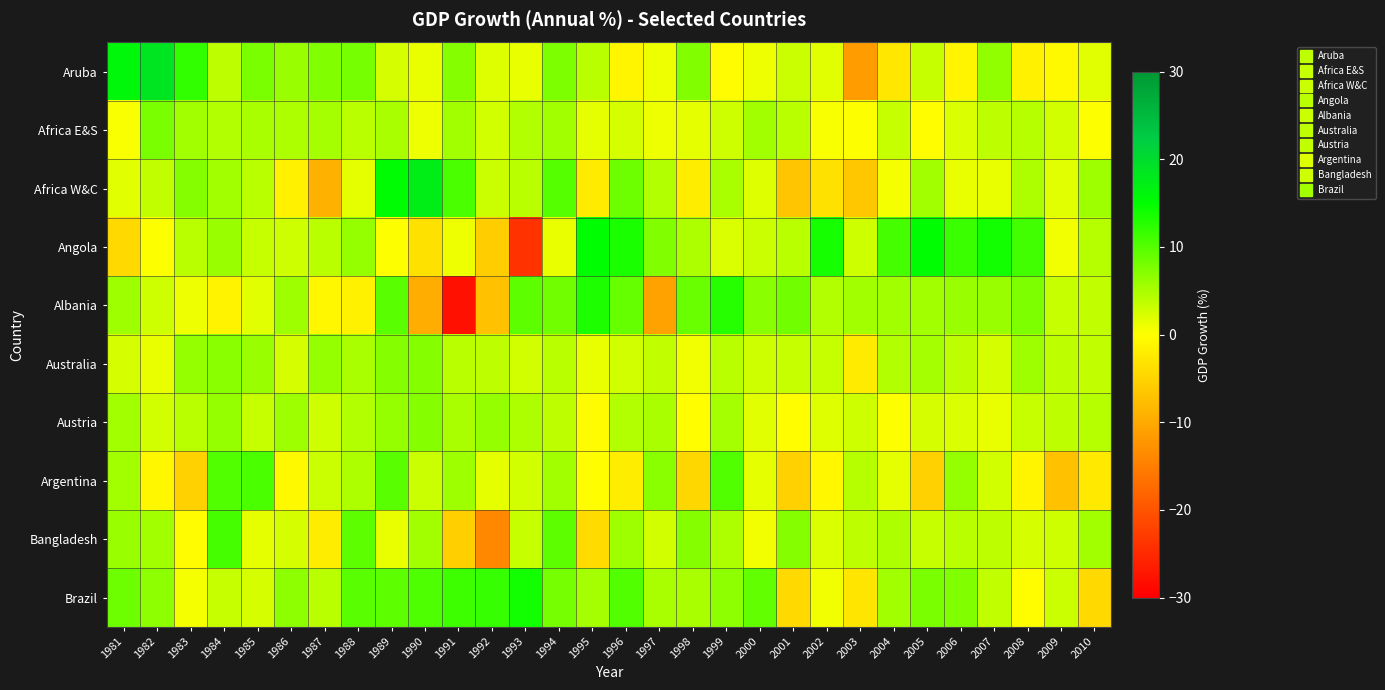

At which category is the sum across all series the highest?

1989